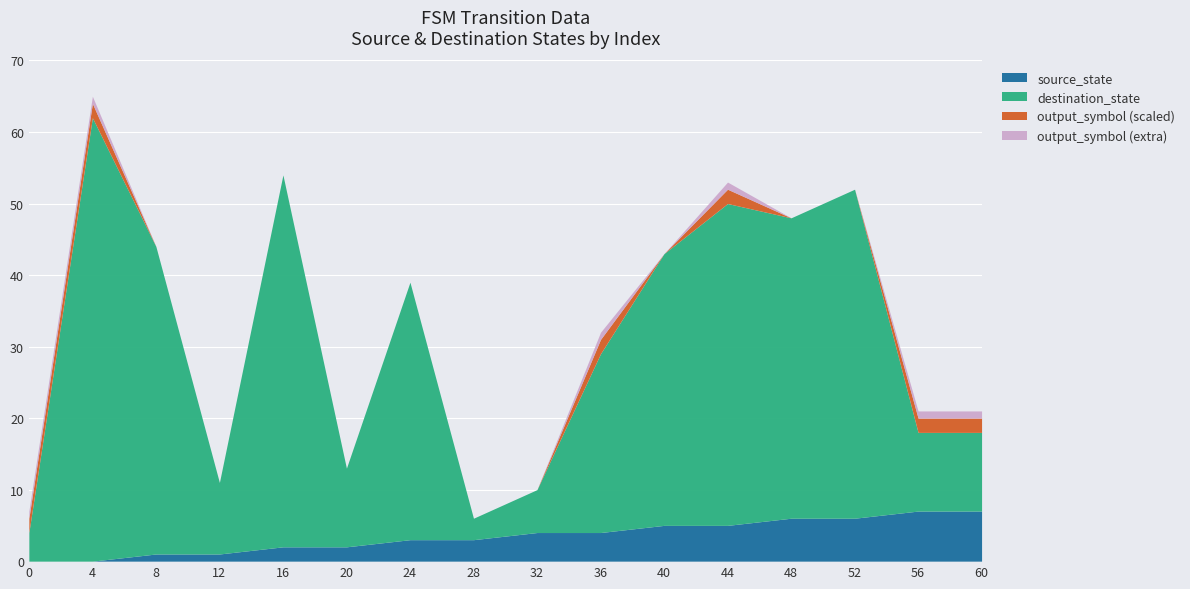

Where is source_state nearest to the value 3?

24